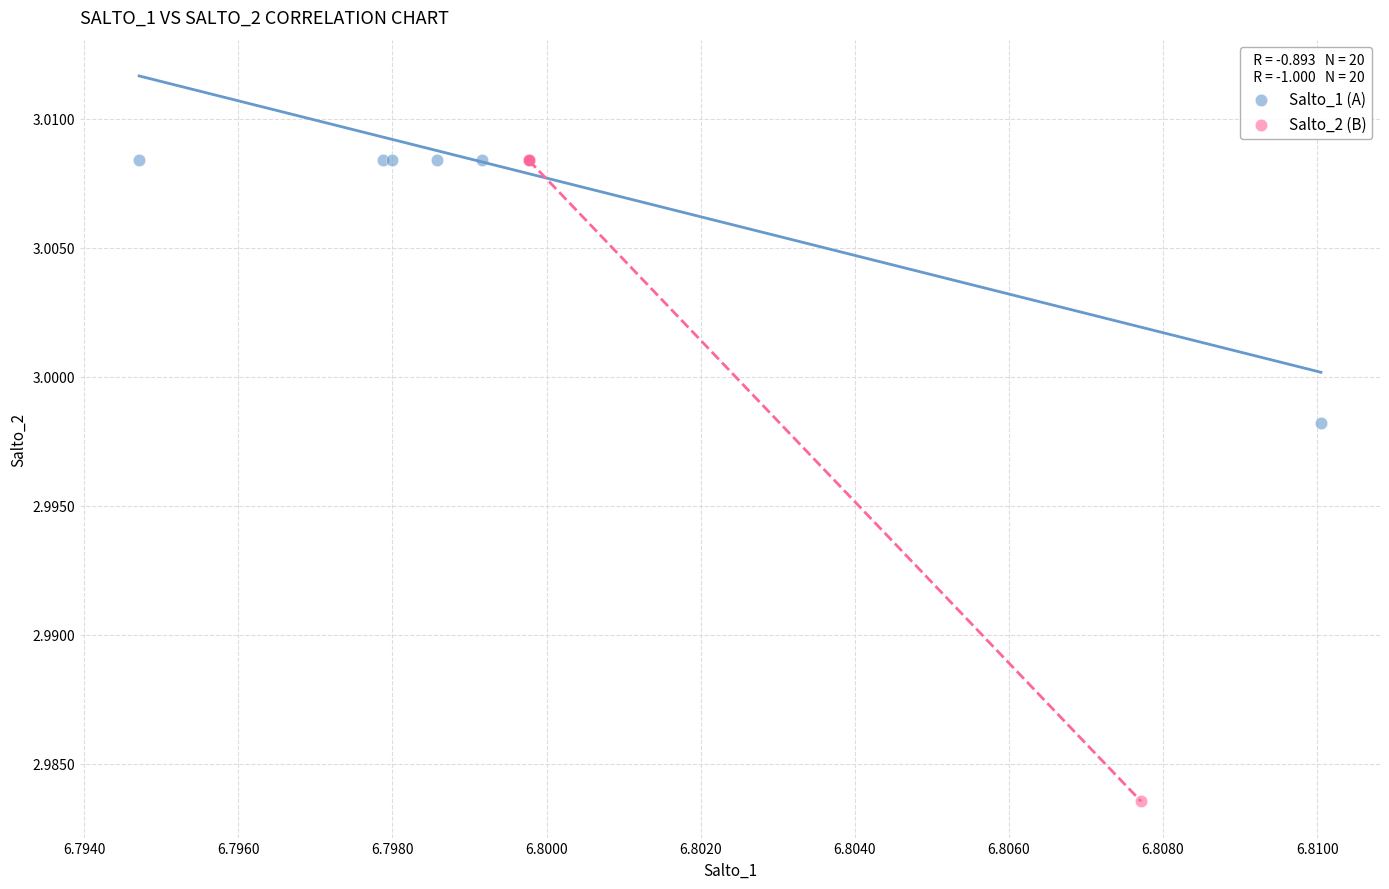

Which series reaches the minimum Y coordinate?

Salto_2 (B)